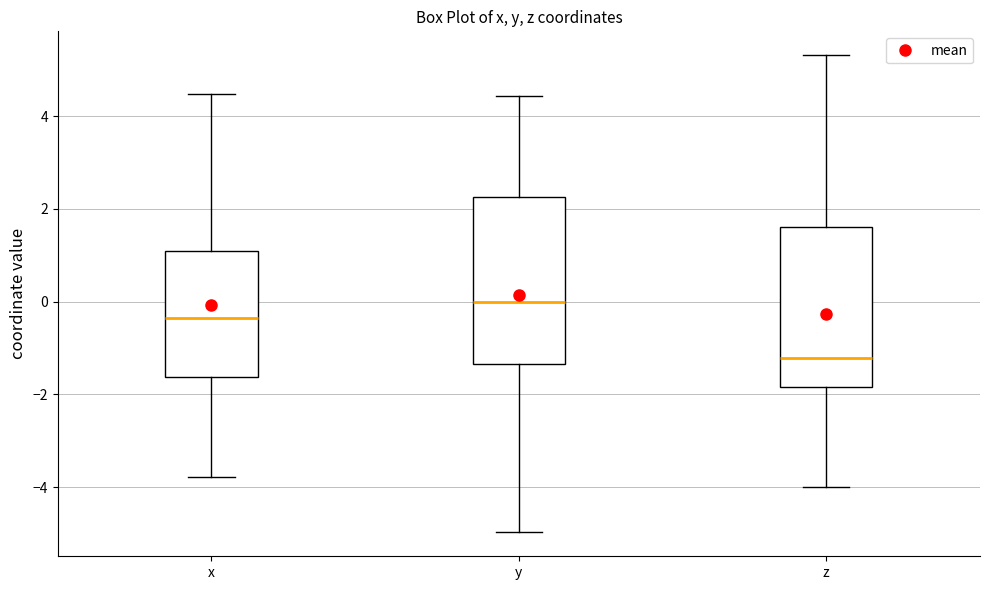

Reading left to right, read every box against the y-axis: the position of its median line, the range the box covers, and the ends of its whiskers. The values are not printed on the chart, so give them approximately, as read against the axis.

x: median -0.4, box -1.6 to 1.0, whiskers -3.8 to 4.4
y: median 0.0, box -1.4 to 2.2, whiskers -5.0 to 4.4
z: median -1.2, box -1.8 to 1.6, whiskers -4.0 to 5.4